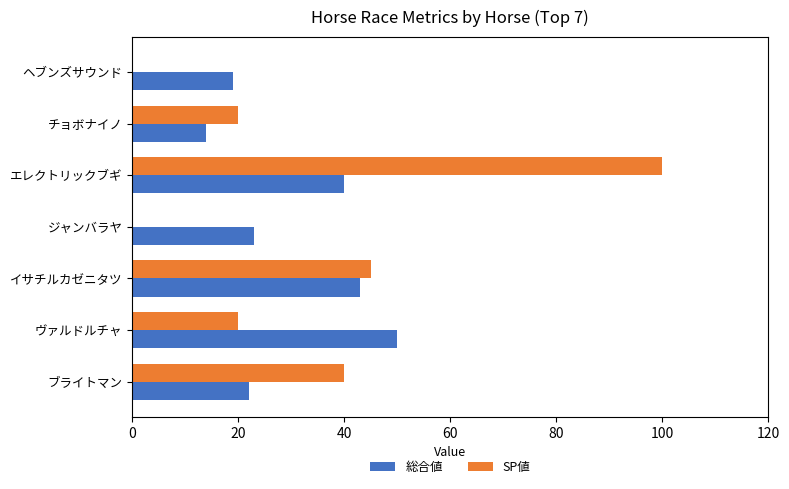

What is the total value across all series at ヴァルドルチャ?

70